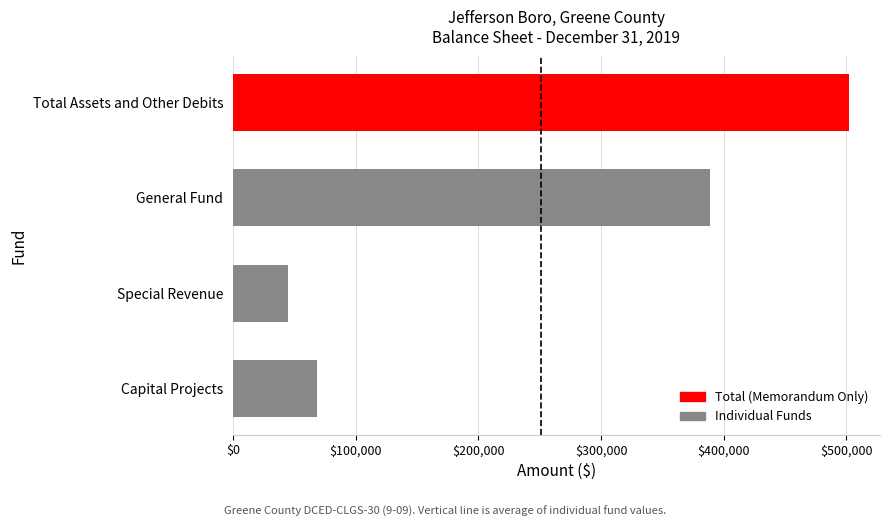

Is it true that the value at Capital Projects is 68223?

True